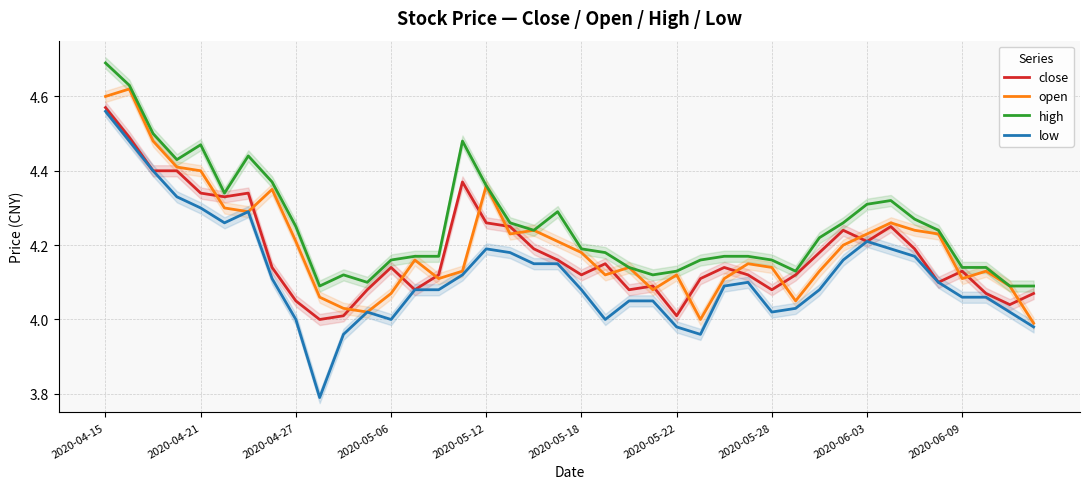

The value of low at 2020-04-15 is 2.1. True or false?

False